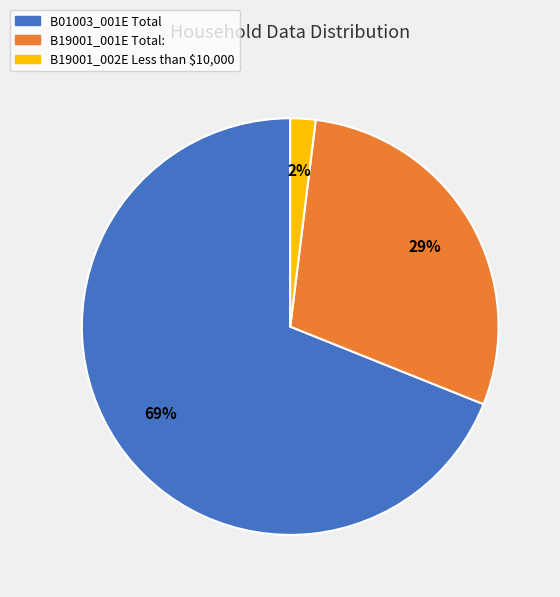

To the nearest percent, what is the average slice percentage?

33%